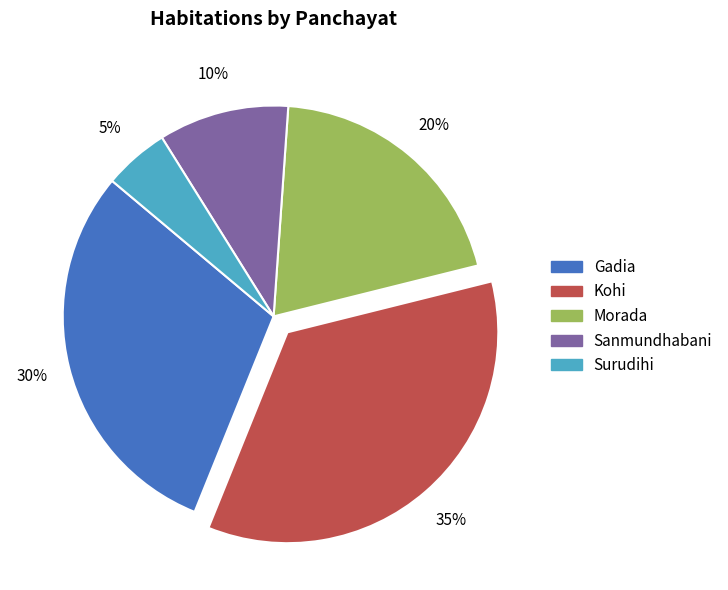

Which has a higher value, Kohi or Surudihi?

Kohi